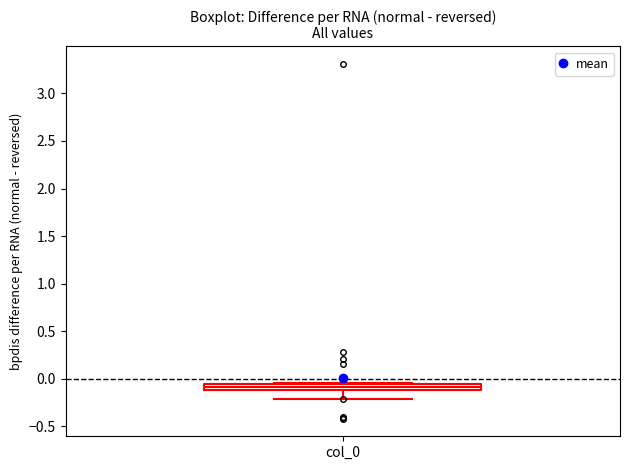

Where is the upper edge of the box for col_0 on the y-axis? The values are not printed on the chart, so give them approximately, as read against the axis.

-0.05